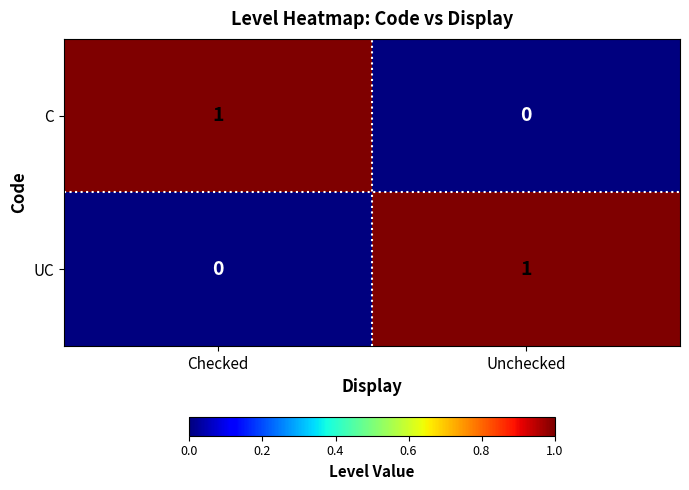

At which label is C closest to 0?

Unchecked